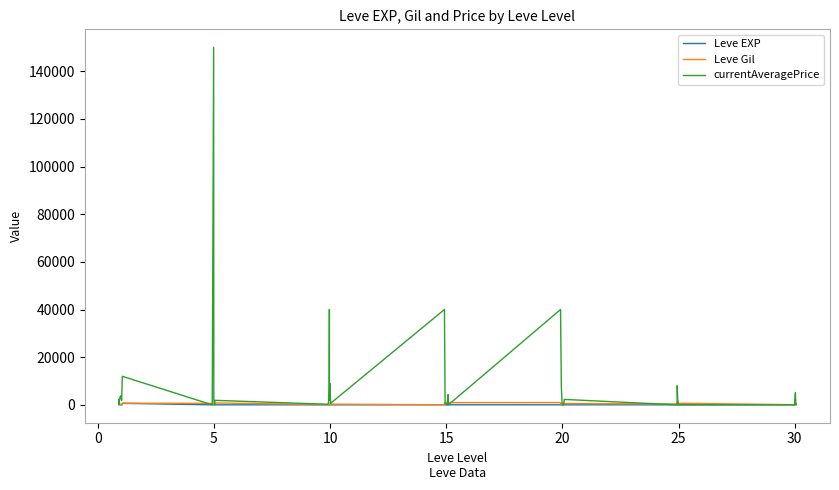

What are all the series names shown in the legend?

Leve EXP, Leve Gil, currentAveragePrice